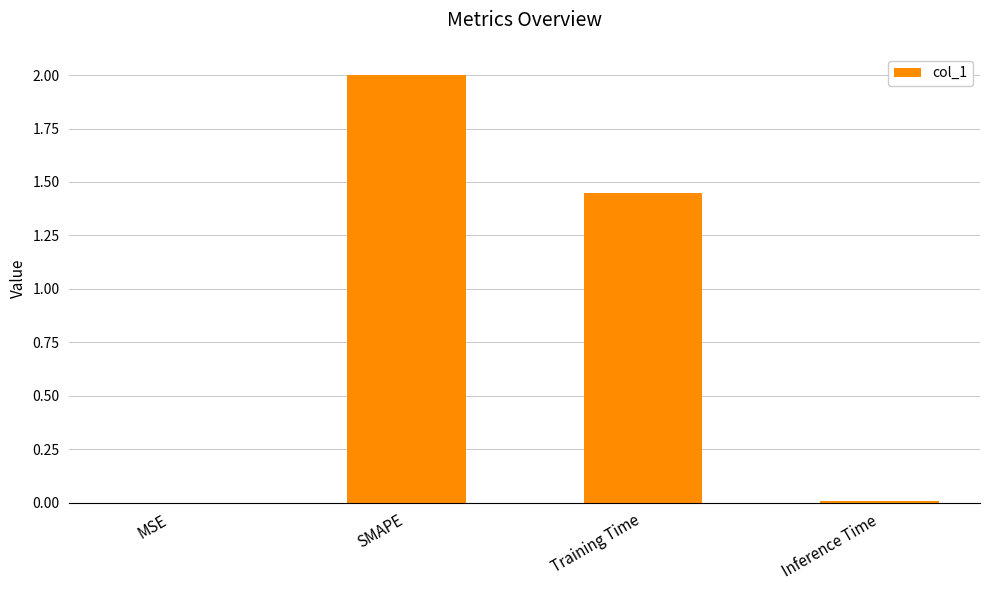

What is the sum of all values?

3.5